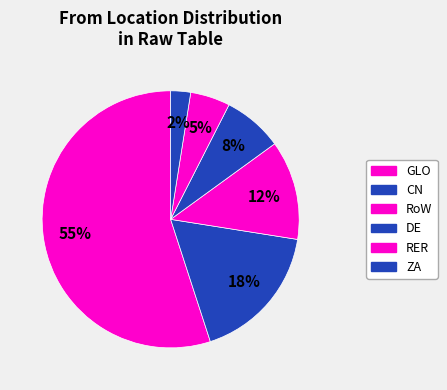

Is it true that GLO is 55% of the pie?

True